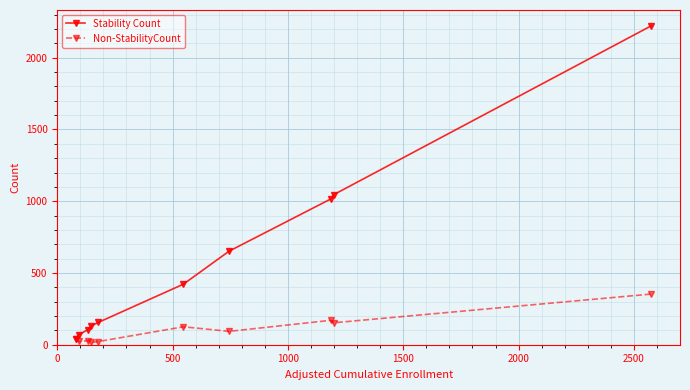

What is the maximum value shown in the chart?

2222